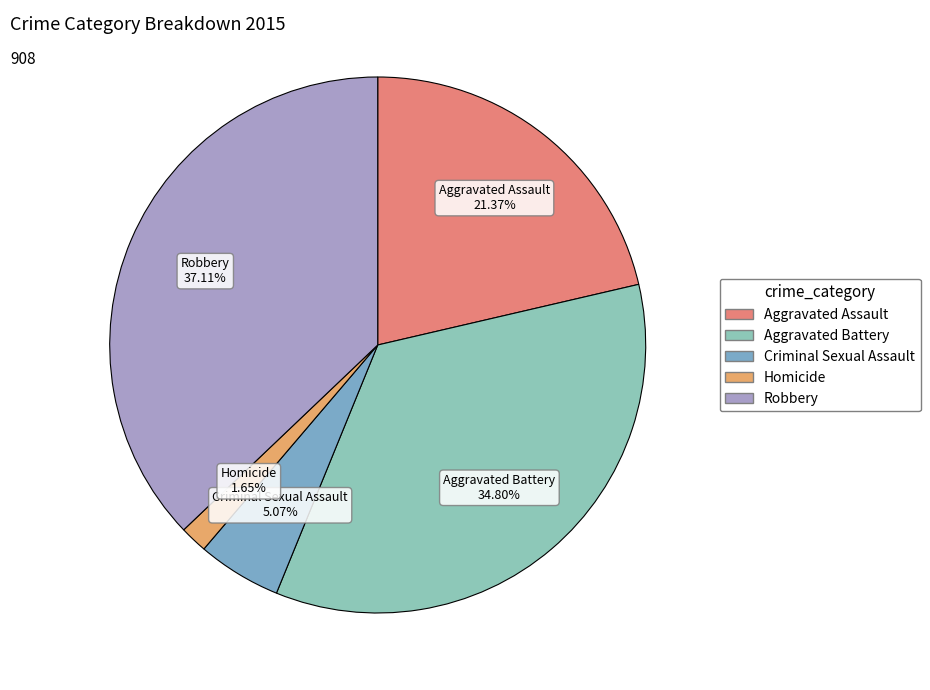

Which has a higher value, Aggravated Battery or Homicide?

Aggravated Battery